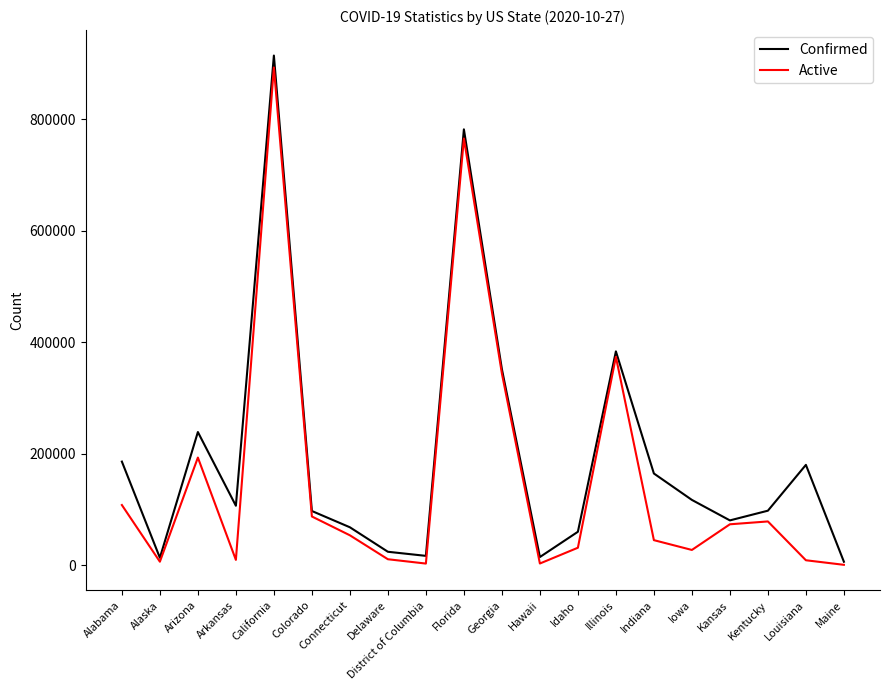

The Active series shows 1460803 at California. True or false?

False